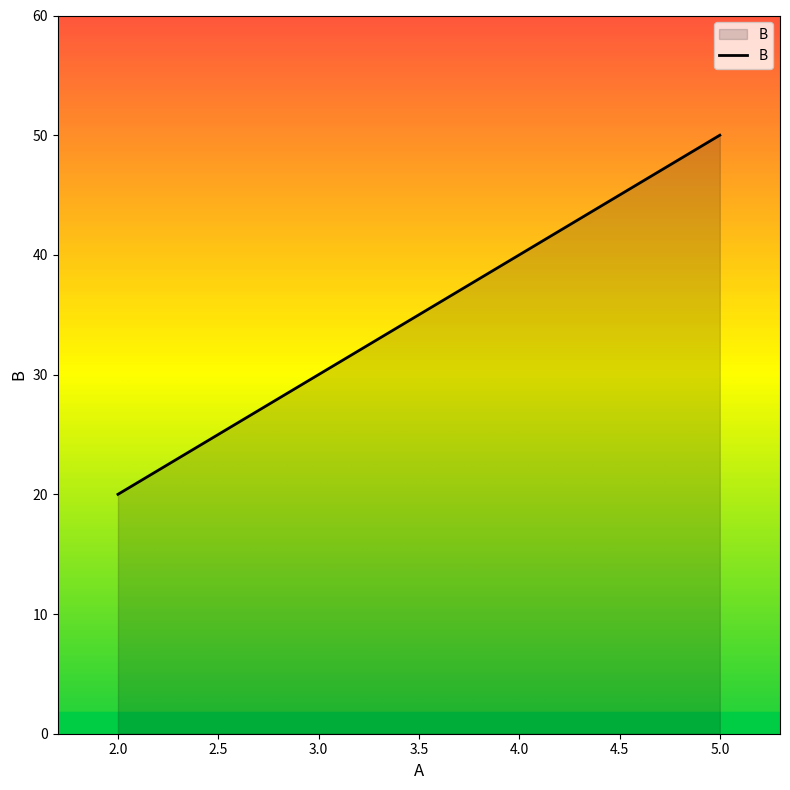

Approximately how many times larger is the value at 2 compared to 5?

0.4